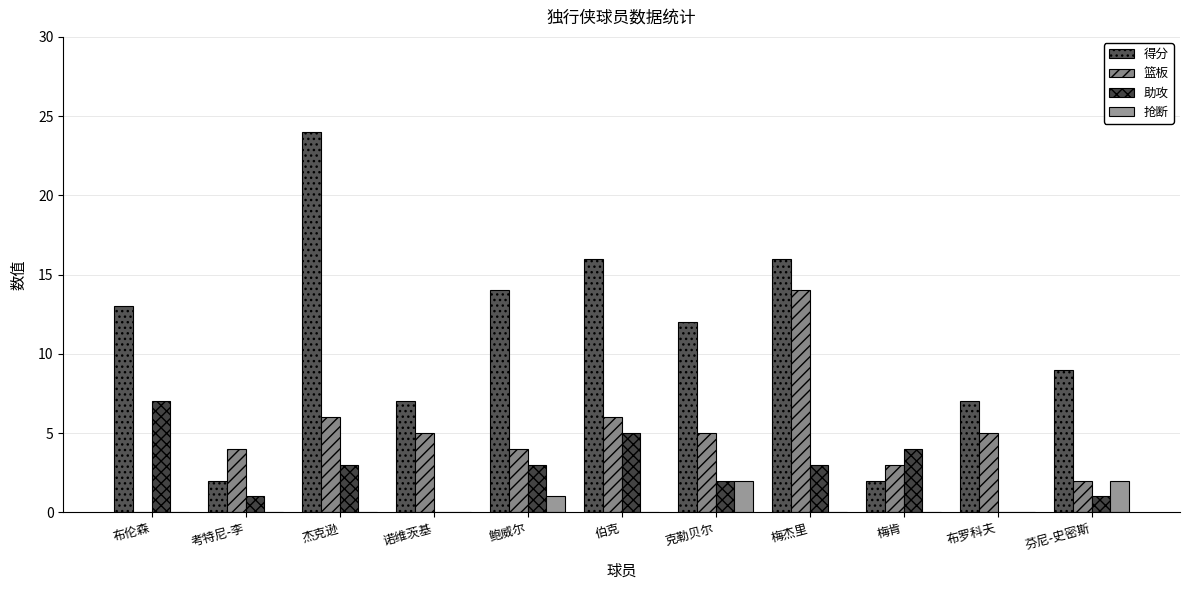

Is the value of 助攻 at 梅肯 greater than the value of 得分 at 布罗科夫?

No